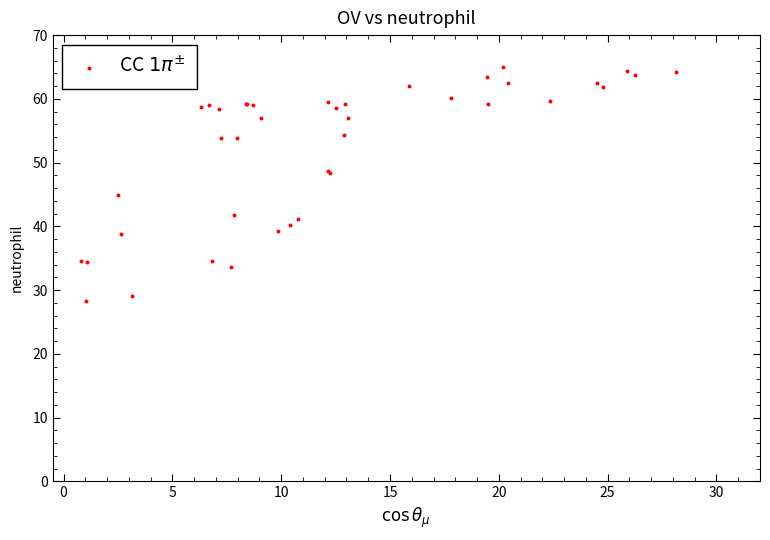

What Y value in the scatter plot is closest to 46?

44.9